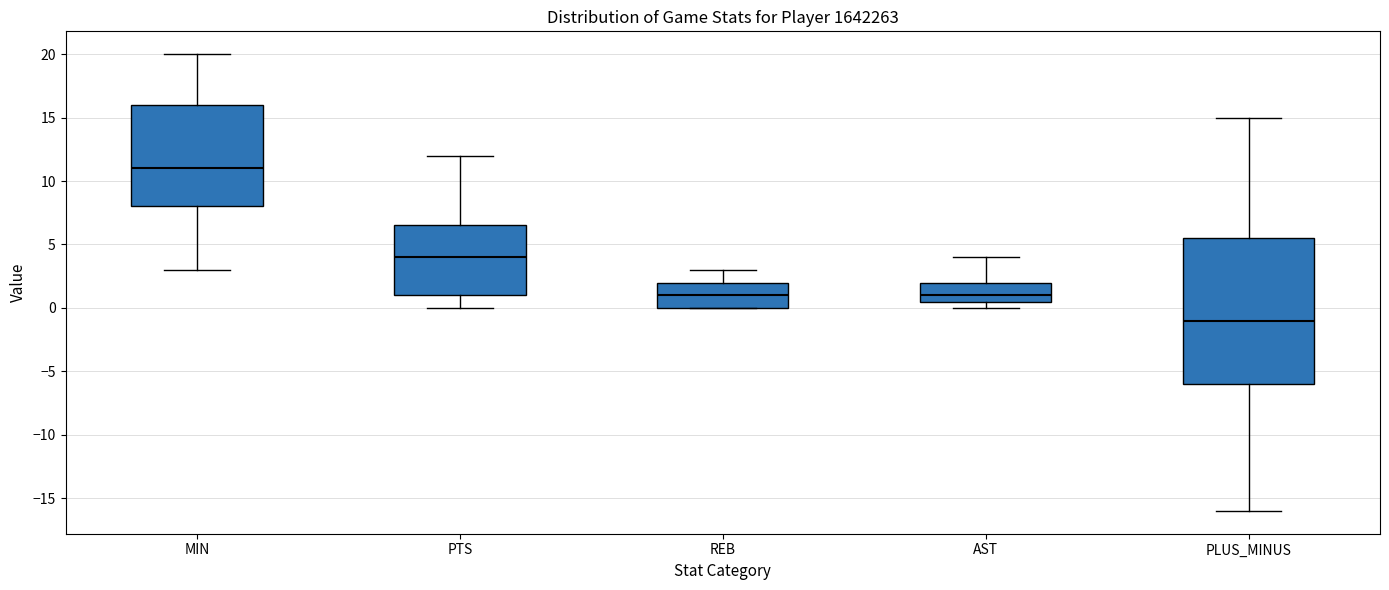

Where does the median line of the box for PTS sit on the y-axis? The values are not printed on the chart, so give them approximately, as read against the axis.

4.0